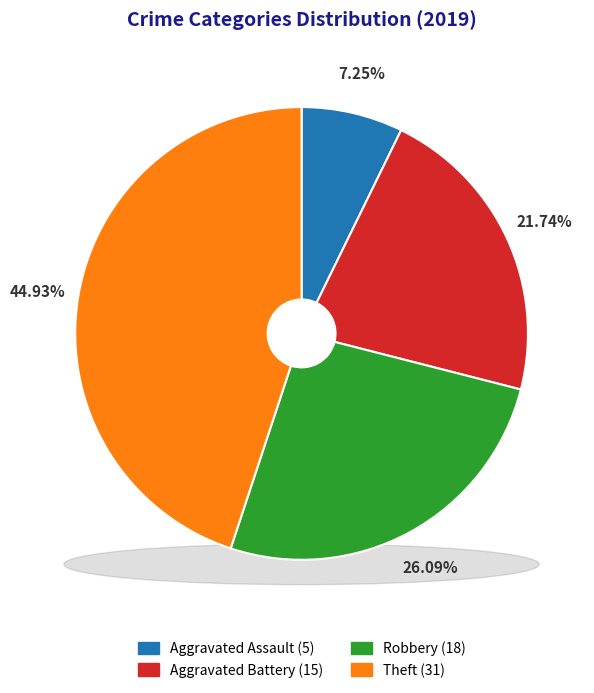

What is the ratio of the value at Theft to the value at Aggravated Battery?

2.1